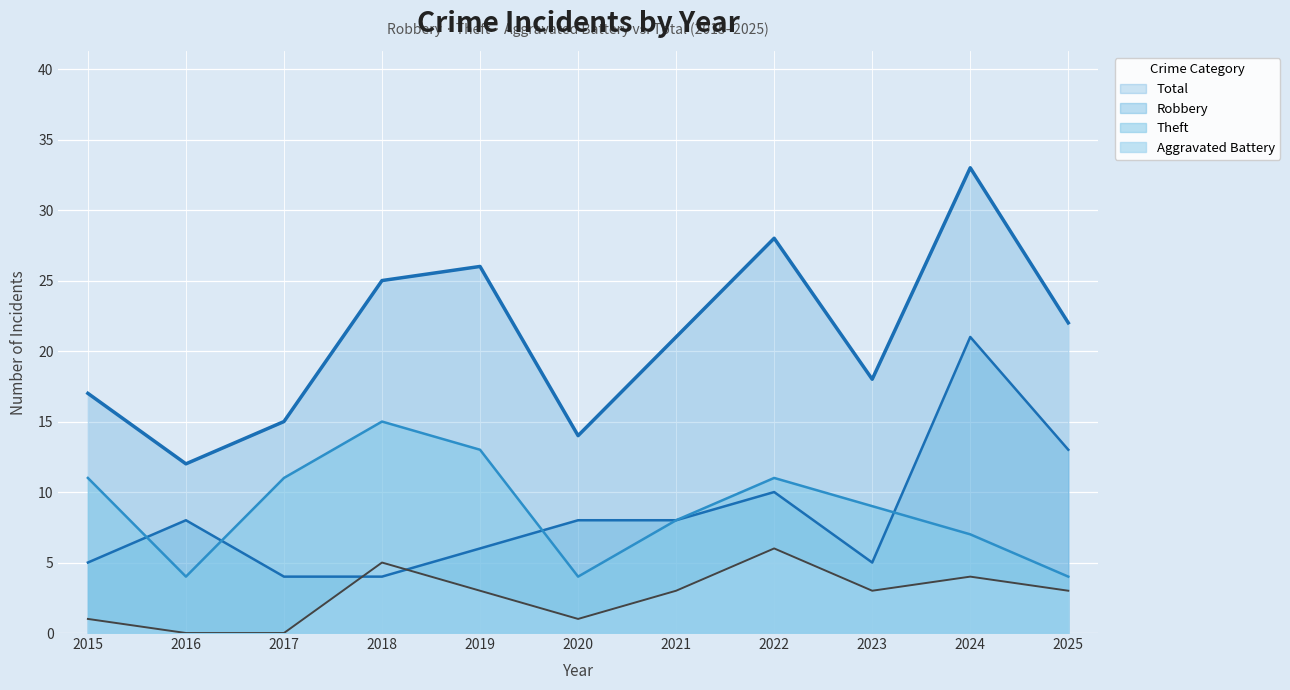

What is the difference between the maximum and minimum values in the Theft series?

11